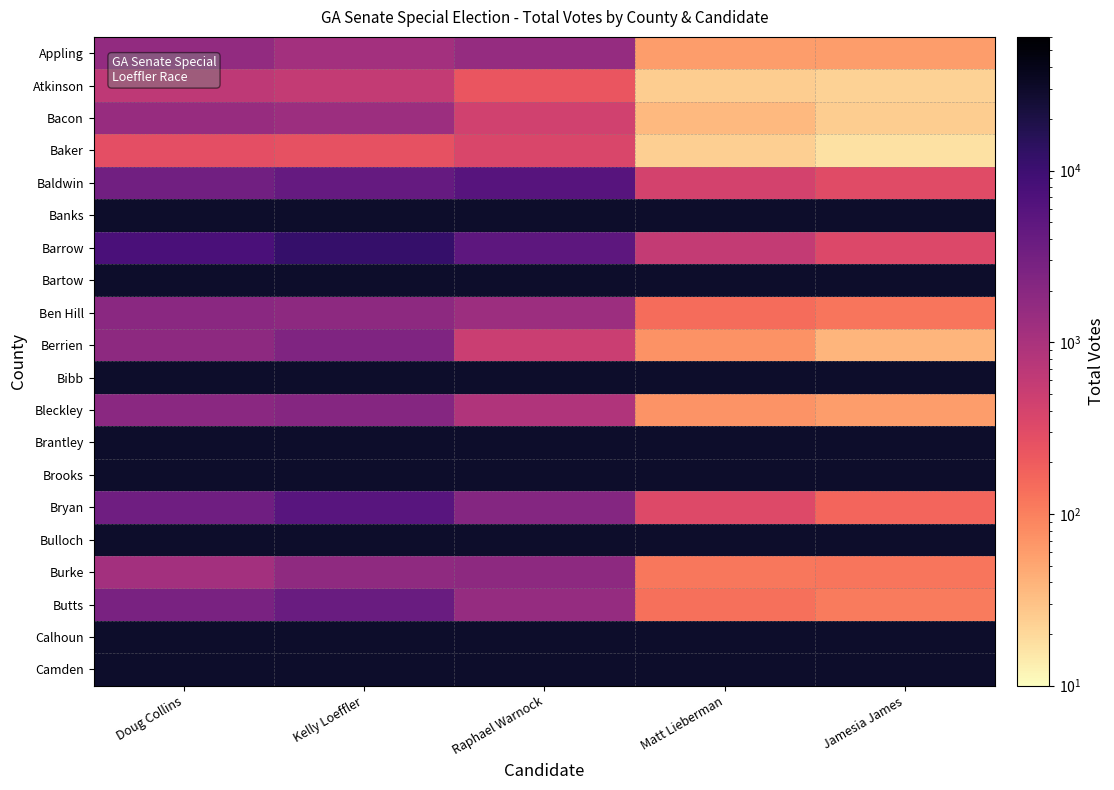

How many values in the Bryan series are below 2195?

2